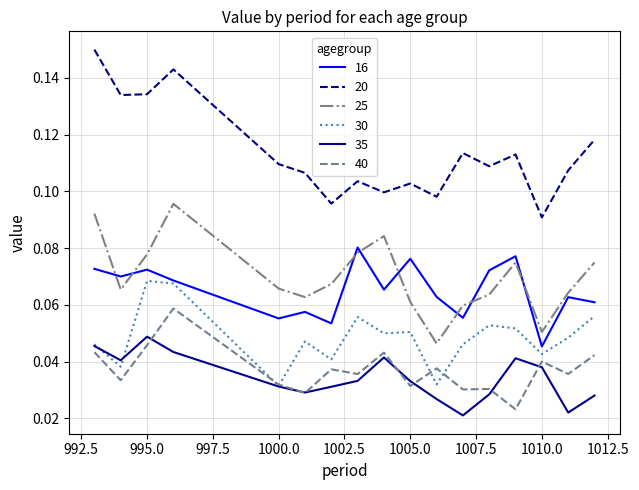

Which series has the largest range (max minus min)?

20